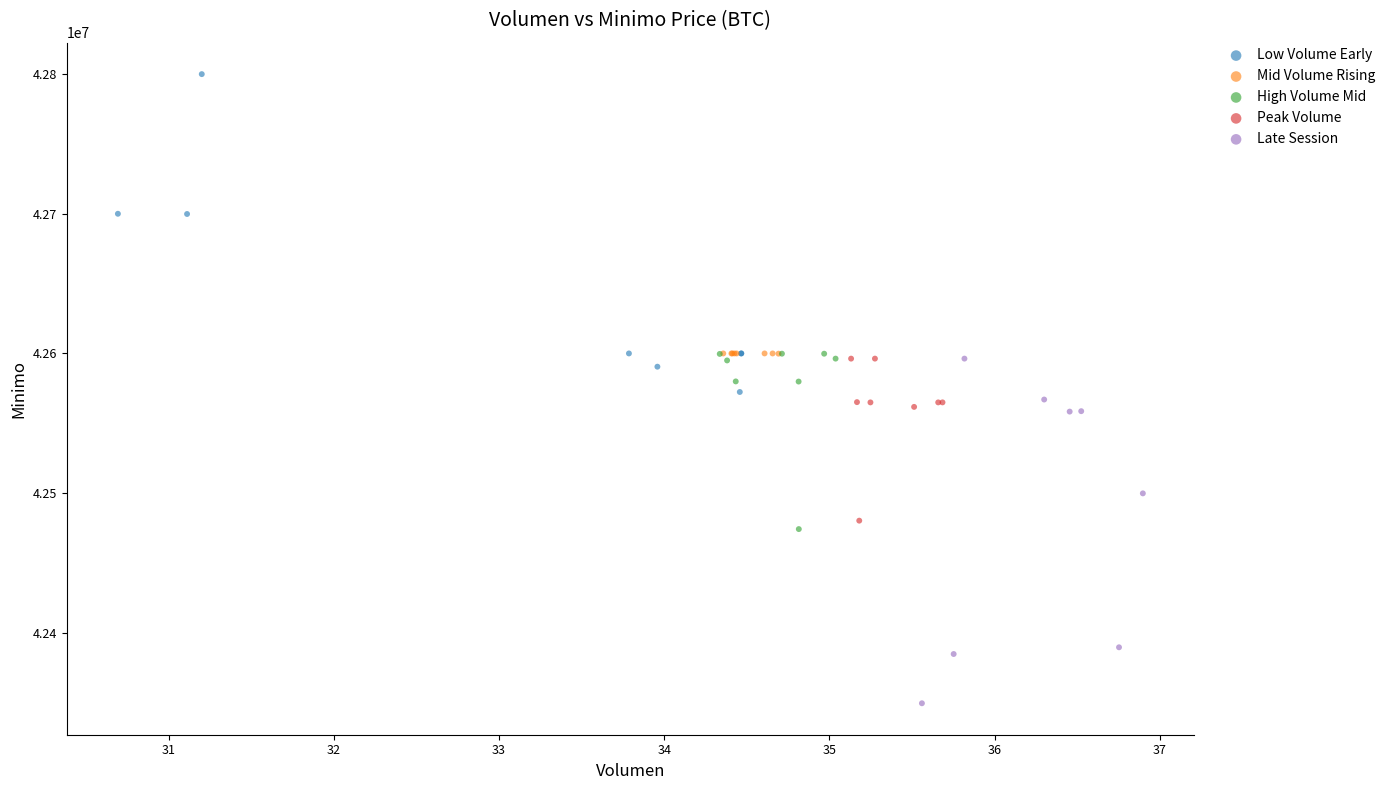

What are all the series names shown in the legend?

Low Volume Early, Mid Volume Rising, High Volume Mid, Peak Volume, Late Session